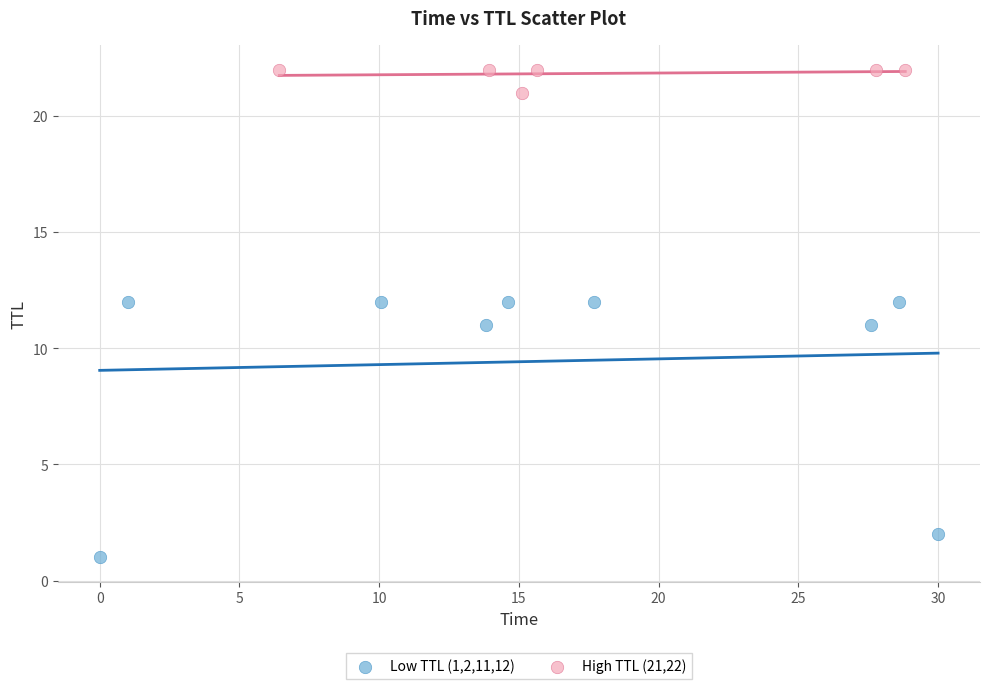

What are all the series names shown in the legend?

Low TTL (1,2,11,12), High TTL (21,22)